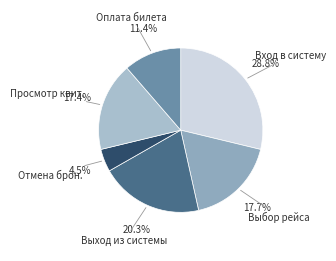

How many slices are in this pie chart?

6